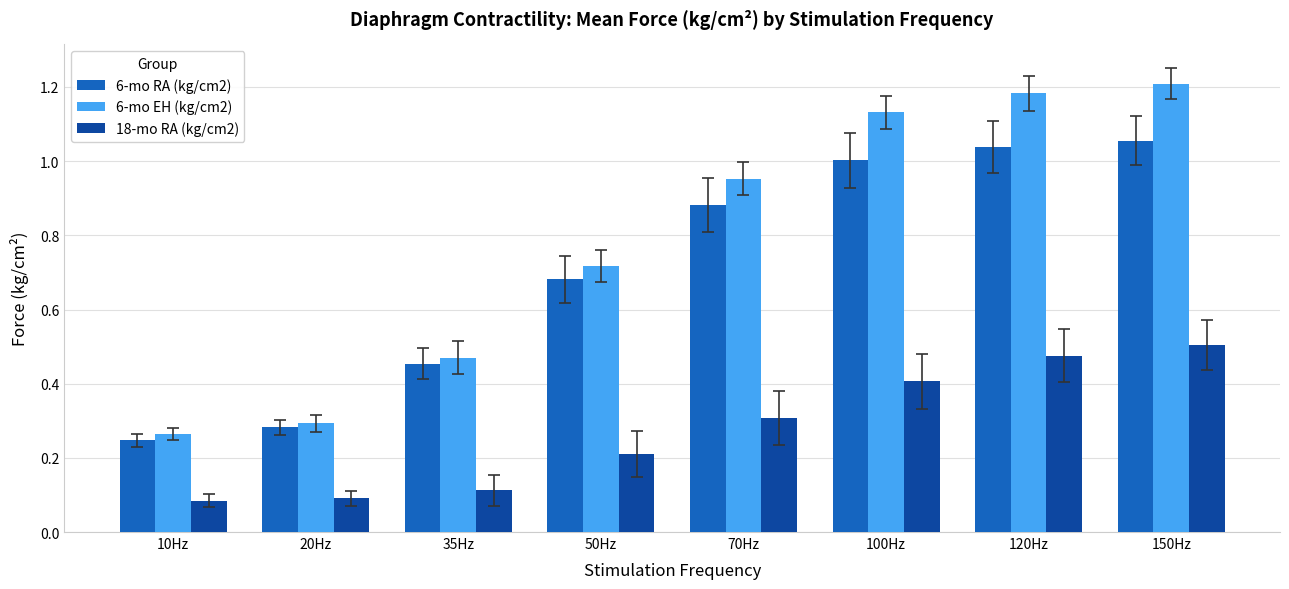

What is the sum of all 6-mo RA (kg/cm2) values?

5.6